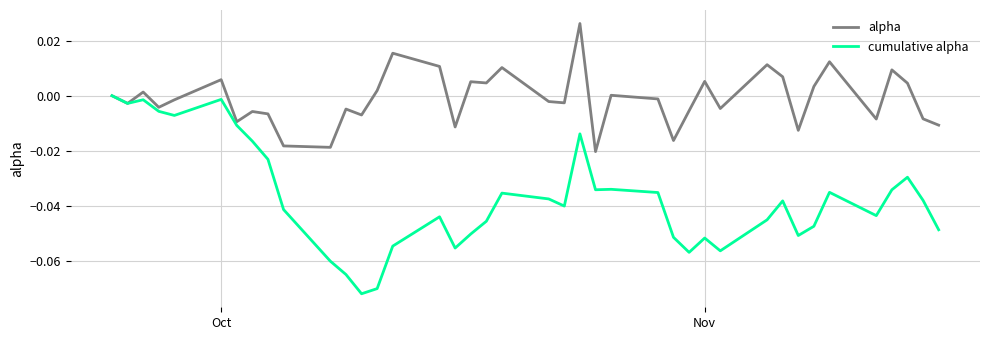

Rank the series by their maximum value, from highest to lowest.

alpha, cumulative alpha